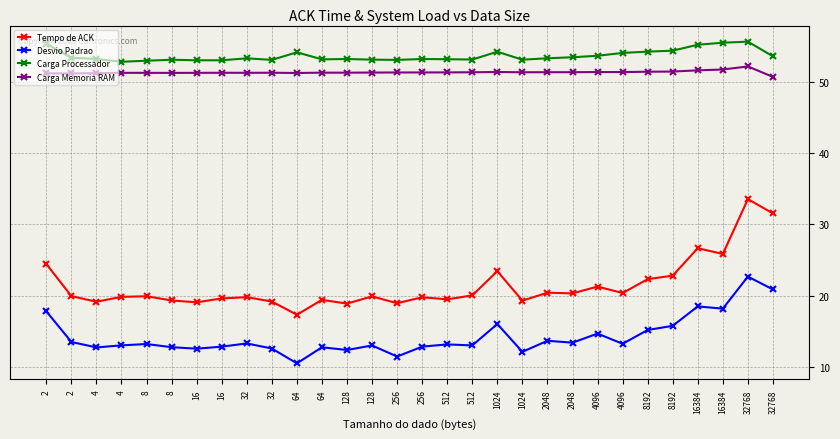

Which category has the highest value in the Carga Memoria RAM series?

32768